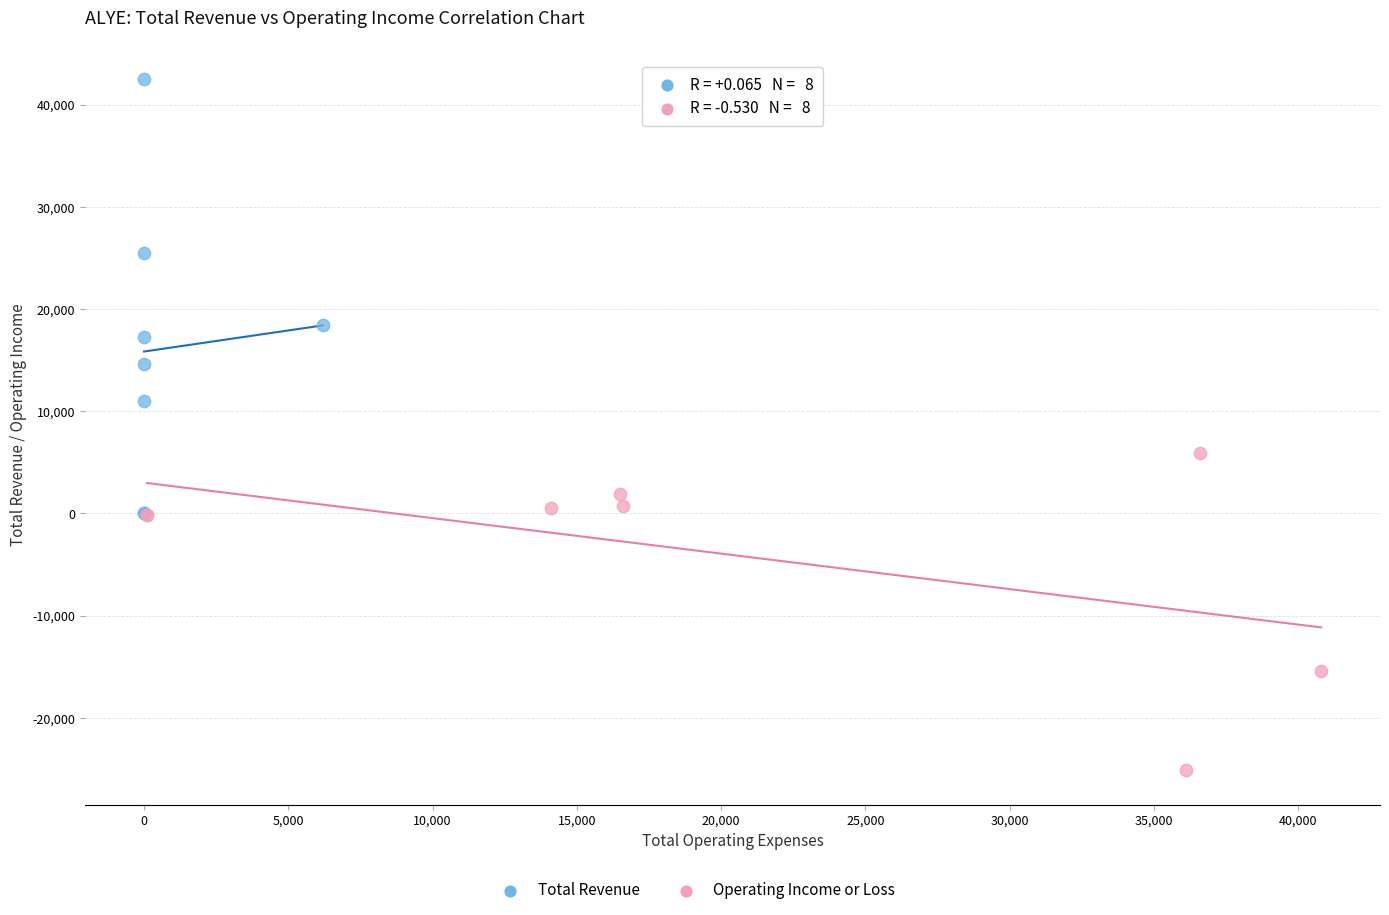

Which series has the widest spread of Y values?

Total Revenue